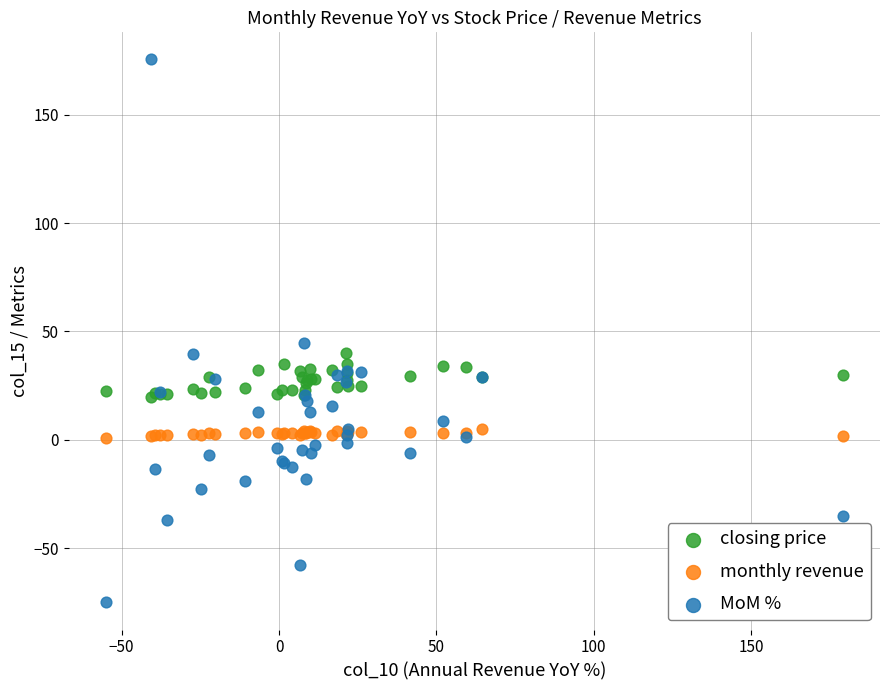

What are all the series names shown in the legend?

closing price, monthly revenue, MoM %